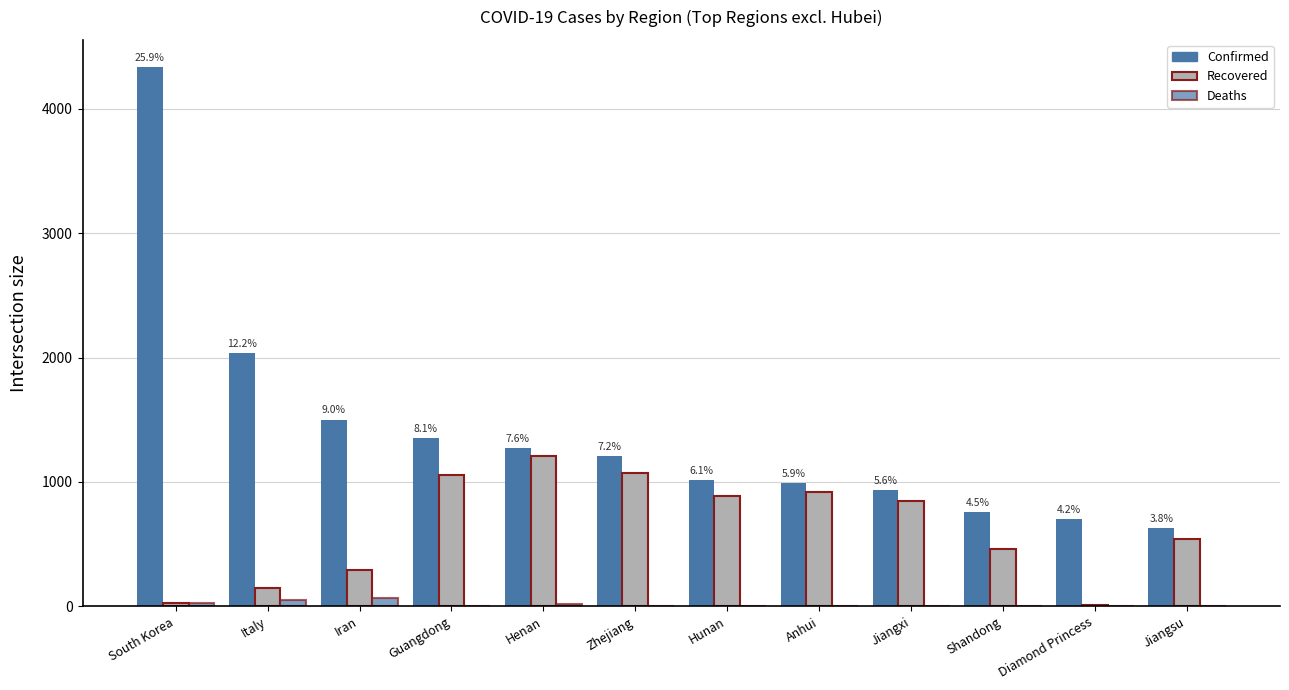

Count the number of data series in this chart.

3